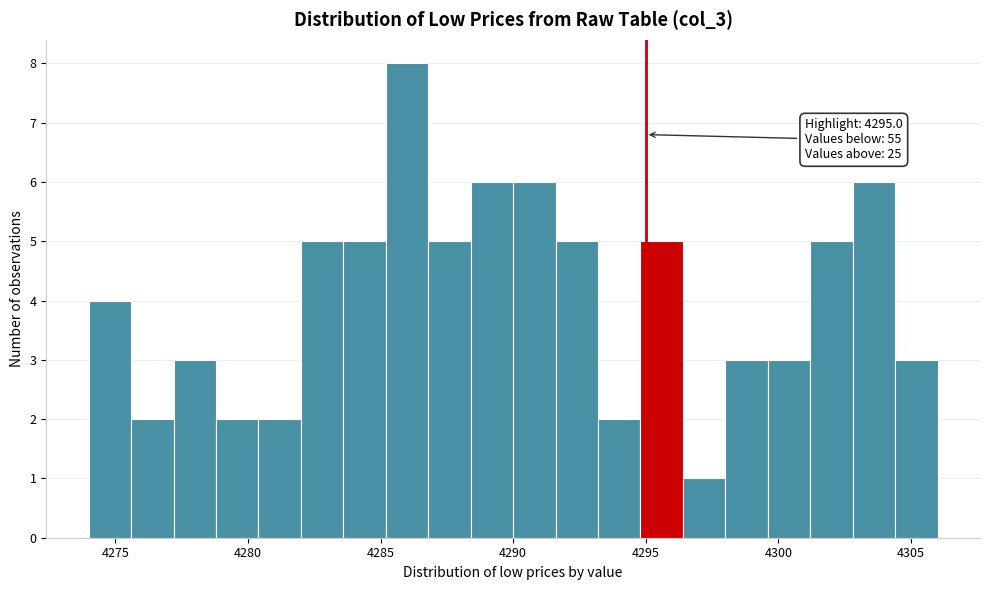

Around what value on the x-axis is the tallest bar? Give the approximate position of its centre, as read against the axis.

4286.0